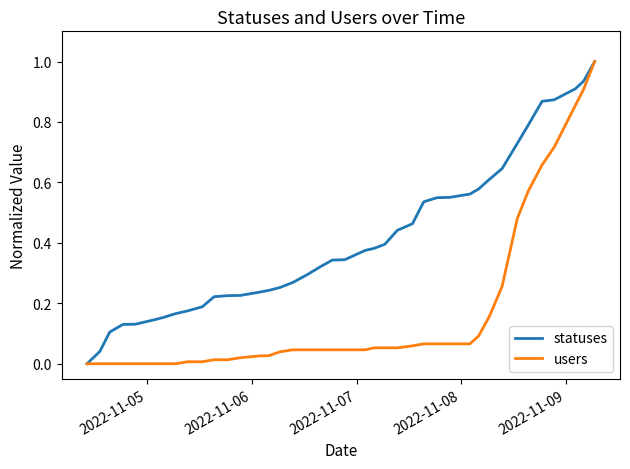

Rank the series by their average value, from lowest to highest.

users, statuses